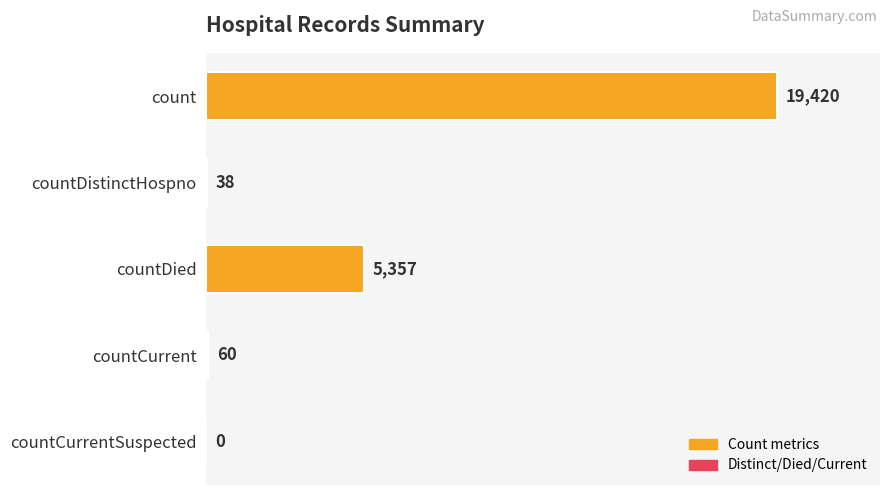

Reading top to bottom, what are all the values shown in this chart?

count=19420	countDistinctHospno=38	countDied=5357	countCurrent=60	countCurrentSuspected=0